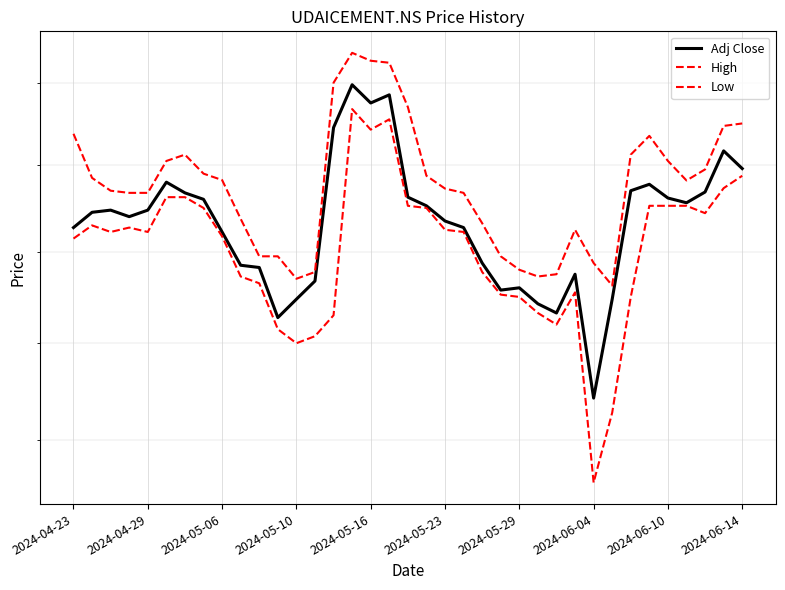

Between 2024-05-06 and 29, which series saw the biggest shift?

Low